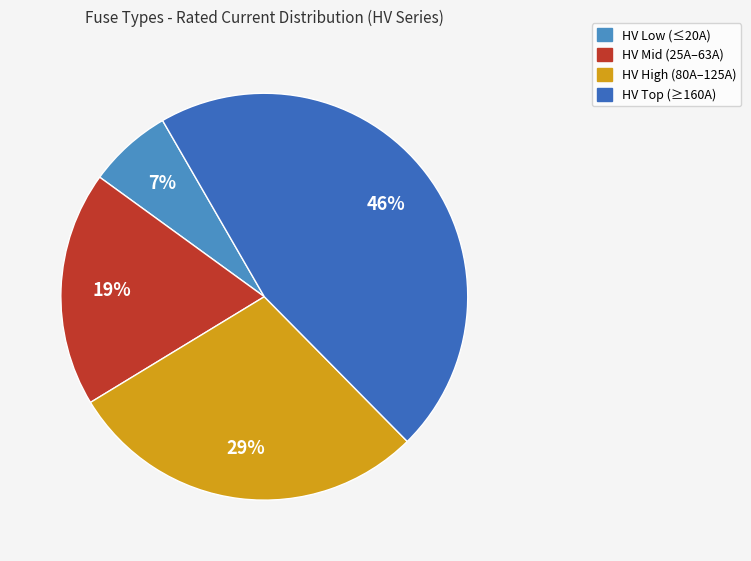

To the nearest percent, what is the average slice percentage?

25%